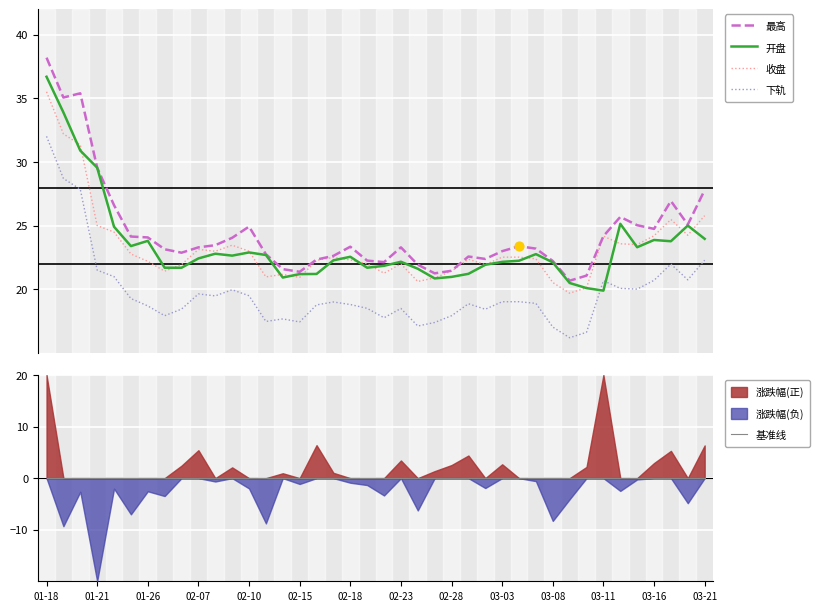

Which series contains the highest Y value?

最高